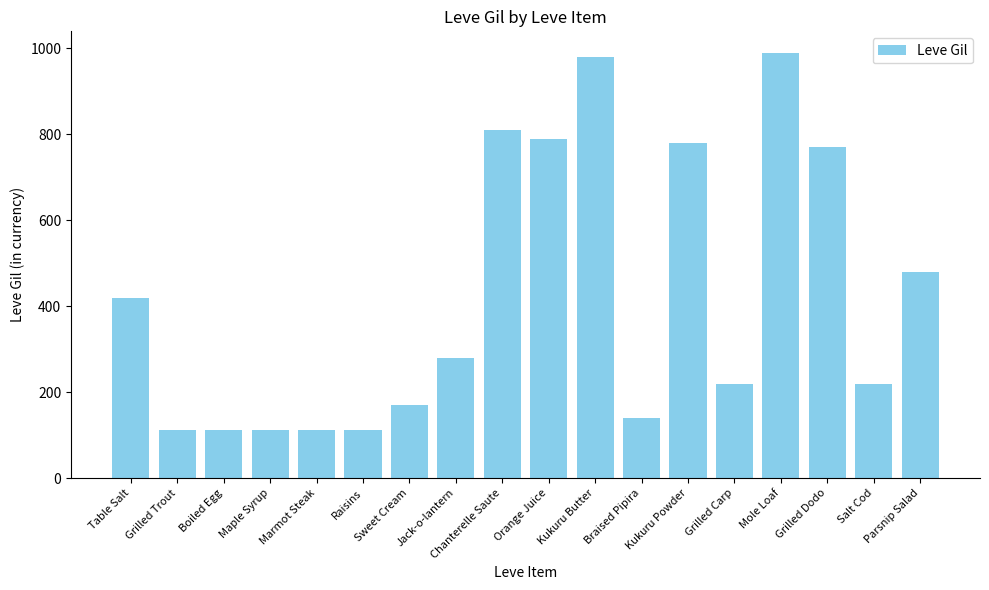

What value does the data have at Table Salt?

420